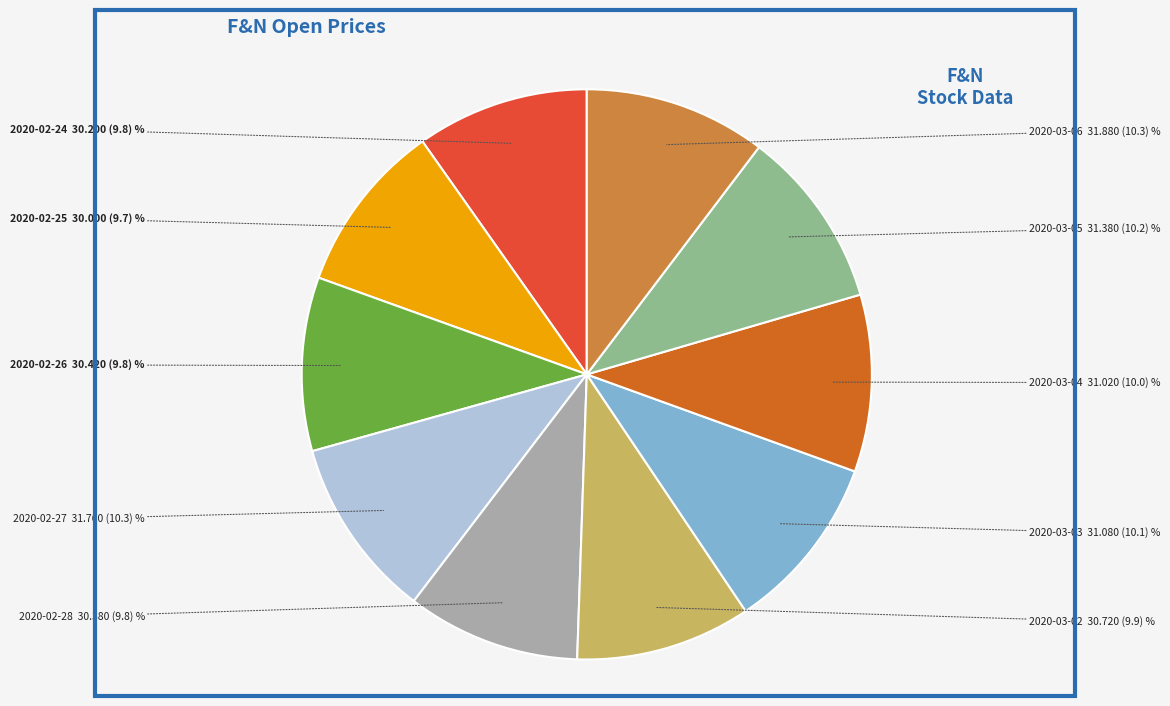

How many segments does this pie chart have?

10